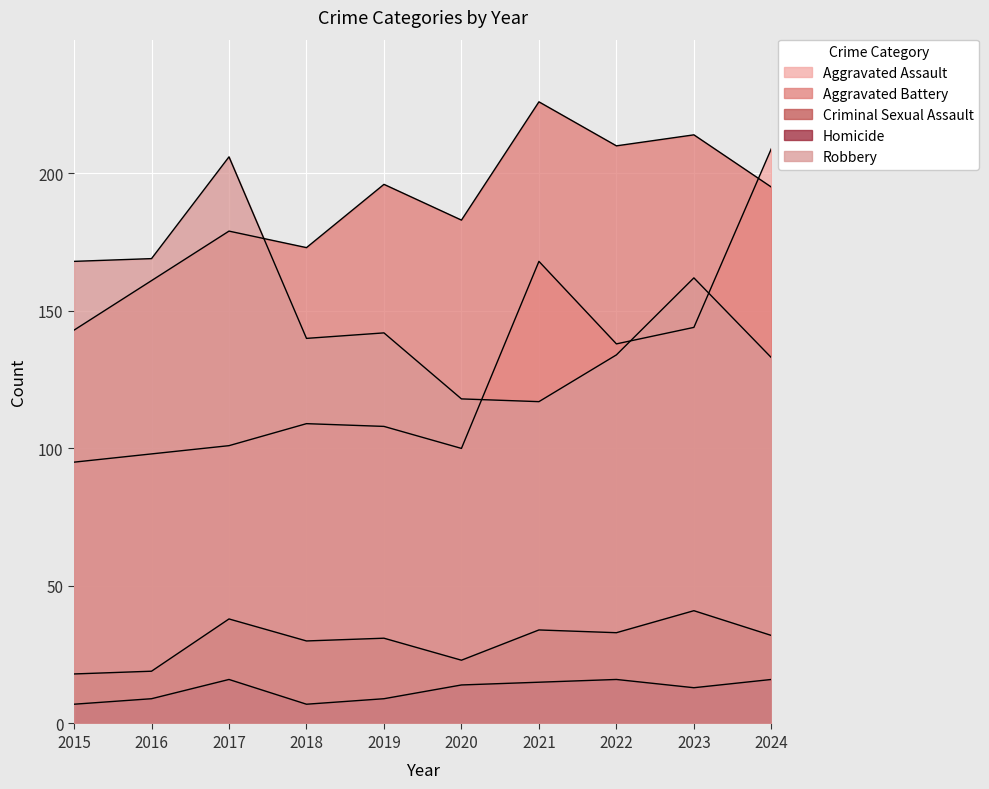

At 2022, list the series in order from largest to smallest.

Aggravated Battery, Aggravated Assault, Robbery, Criminal Sexual Assault, Homicide